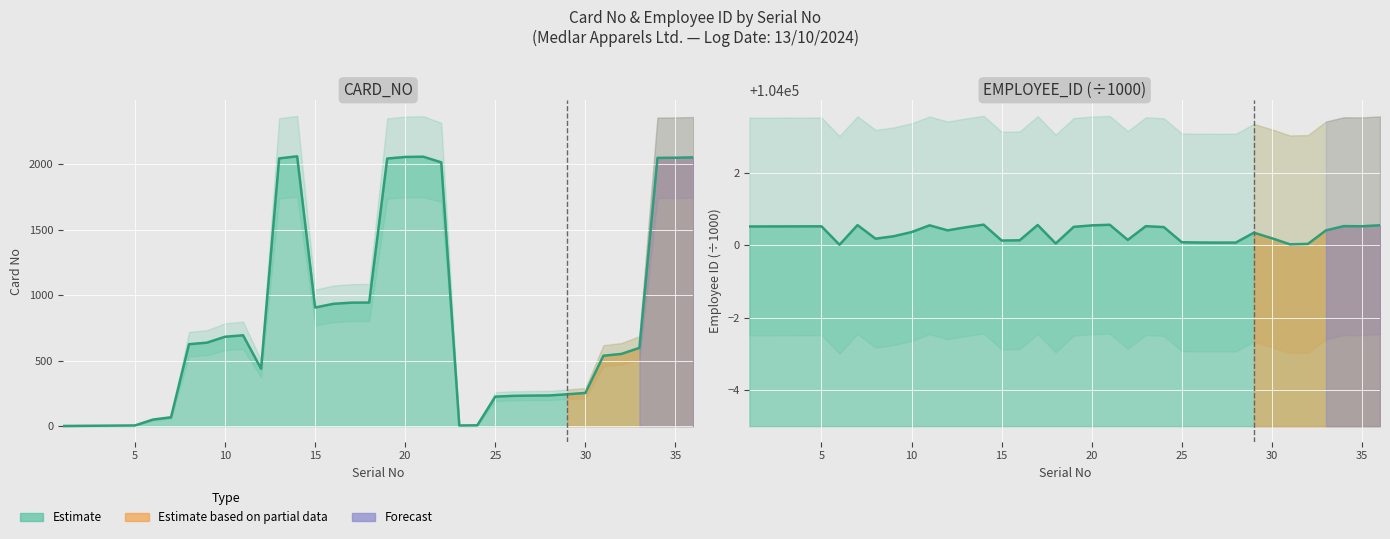

True or false: CARD_NO and EMPLOYEE_ID cross at least once.

False